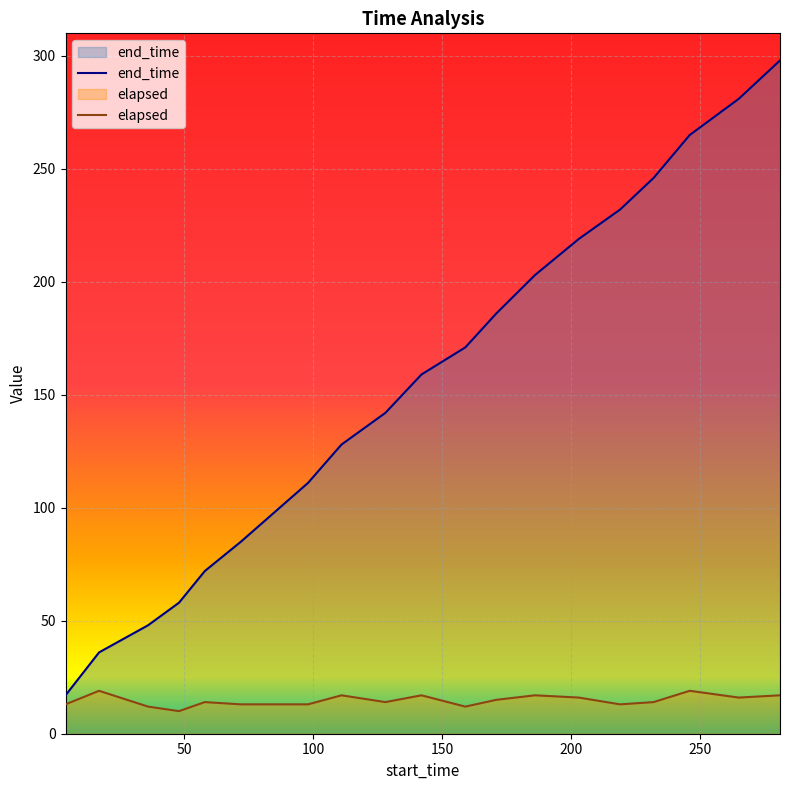

What is the lowest value of the elapsed series?

10